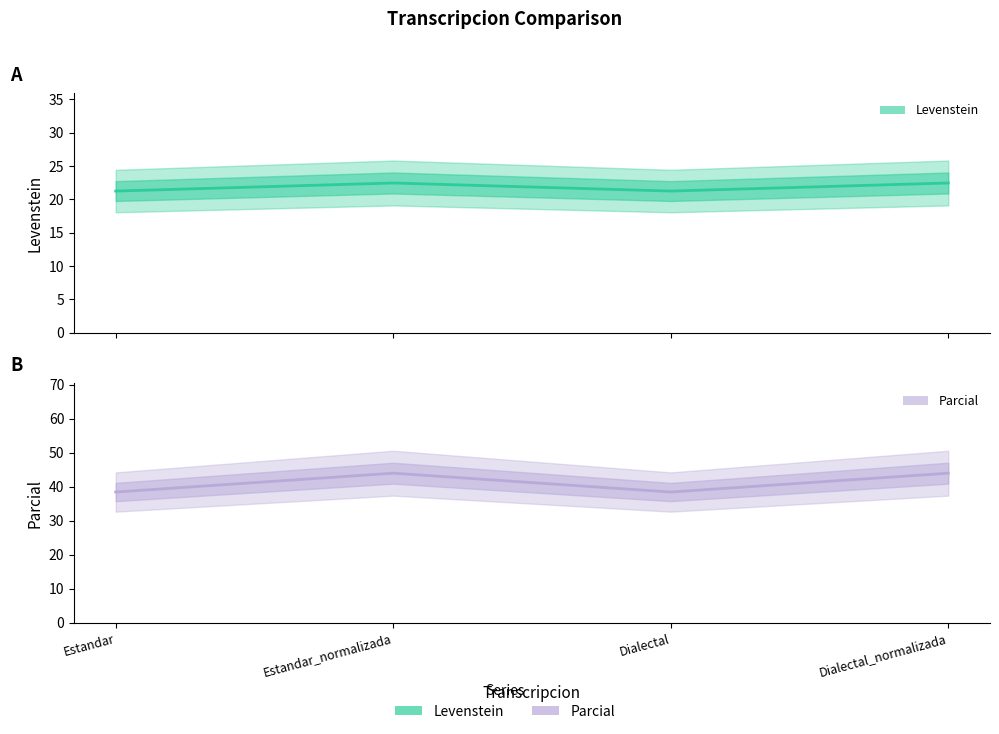

Rank the series by their maximum value, from lowest to highest.

Levenstein, Parcial